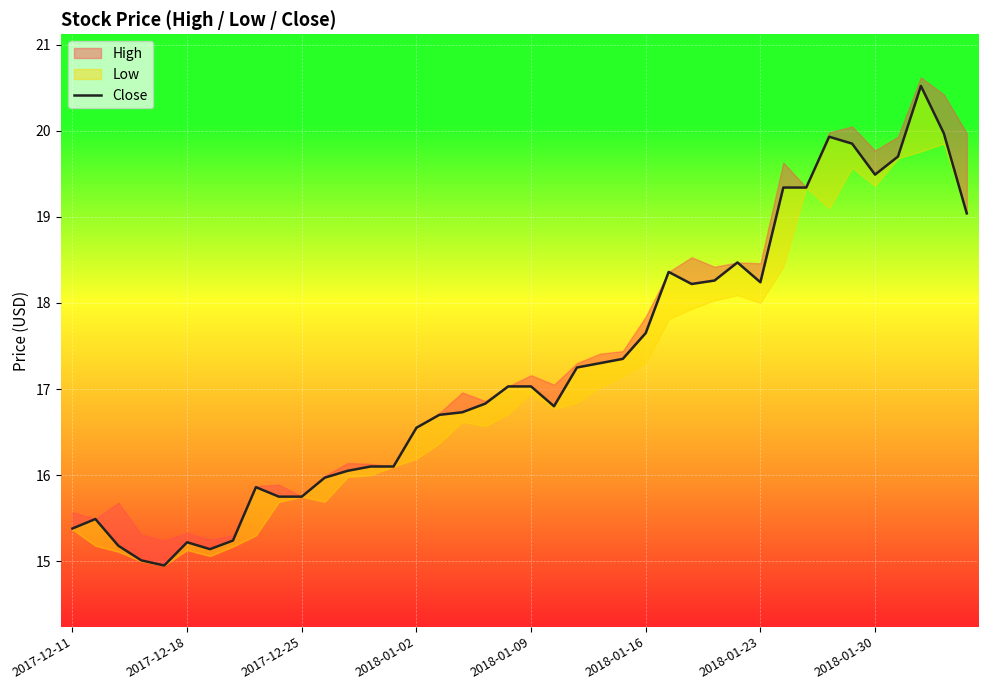

Count the number of values greater than 17.

20